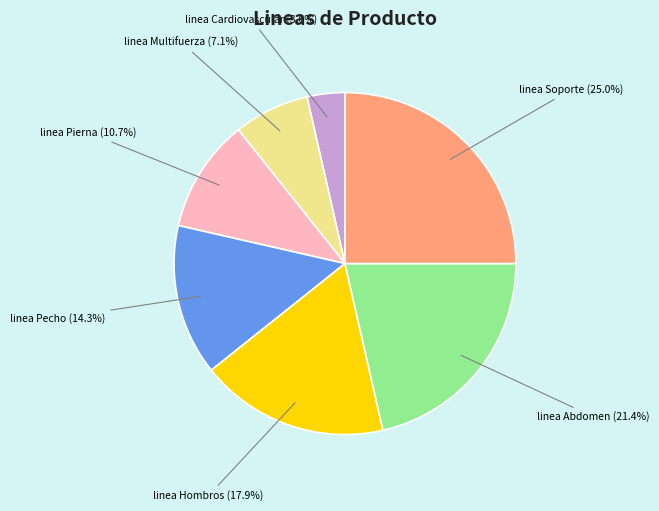

Count the number of slices in the pie.

7